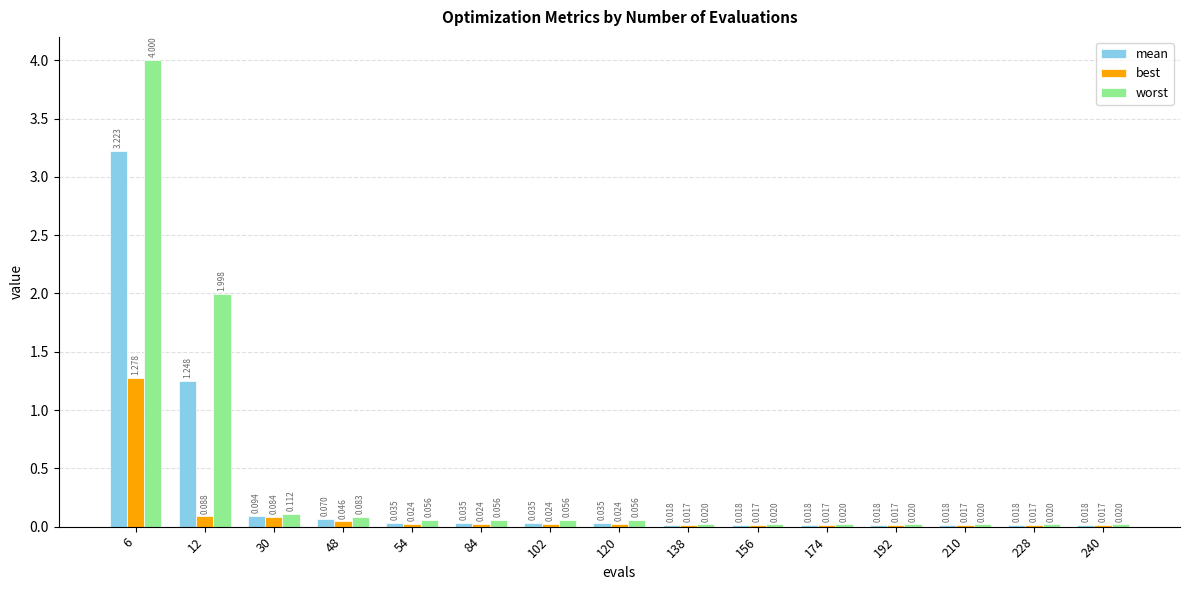

At which label does best reach its peak?

6